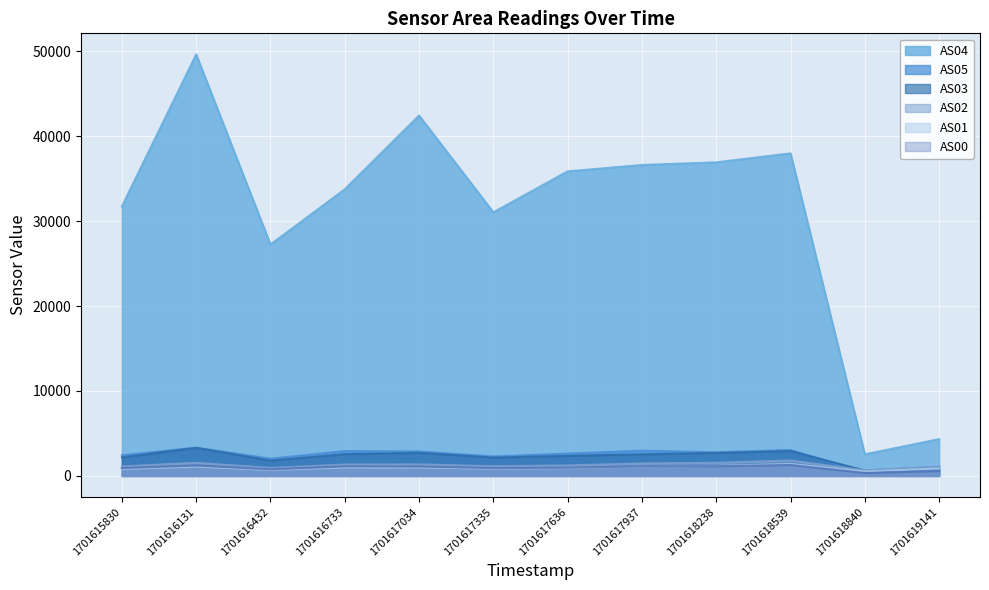

Reading left to right, extract all data points from this chart.

AS00: 926	1220	779	1125	1108	920	972	1129	1141	1284	337	575
AS01: 825	1105	711	1003	997	861	930	1108	1173	1398	528	891
AS02: 1118	1541	937	1340	1354	1140	1233	1467	1544	1811	654	1092
AS03: 2186	3308	1806	2559	2713	2162	2359	2545	2702	2930	624	1055
AS04: 31718	49629	27249	33744	42435	31035	35858	36611	36921	37975	2542	4331
AS05: 2430	3328	2028	2924	2886	2290	2630	2972	2784	3054	376	674